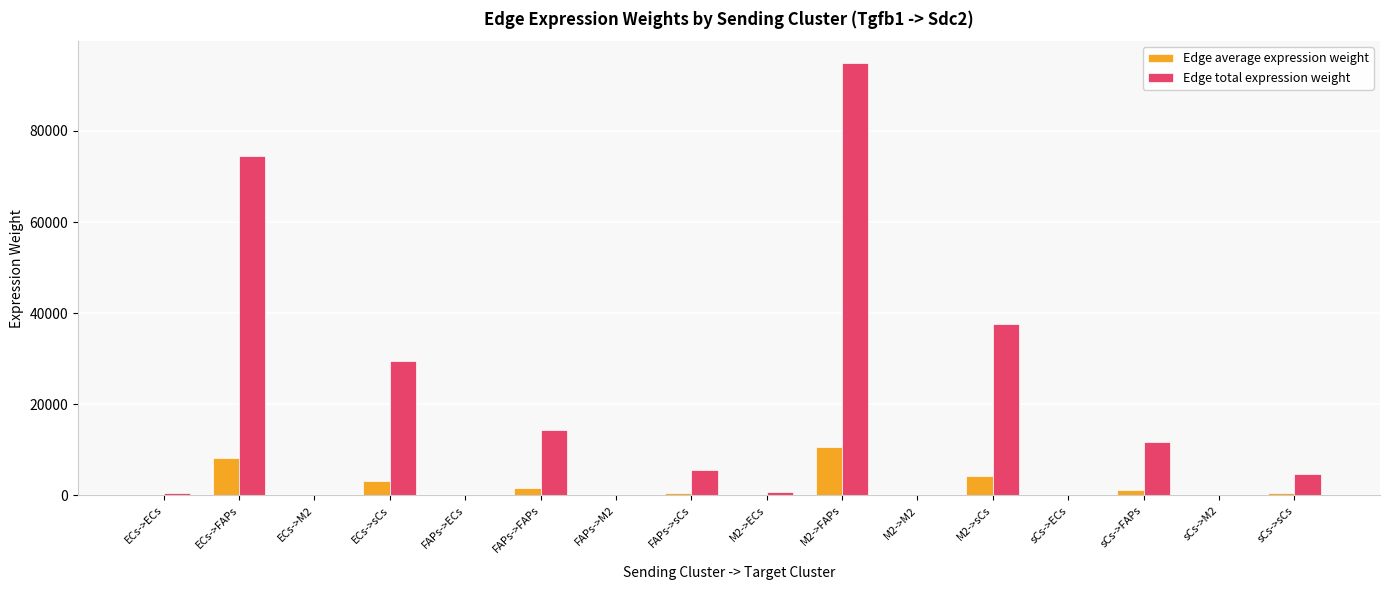

What is the sum of the Edge total expression weight values at ECs->sCs and ECs->ECs?

30047.8